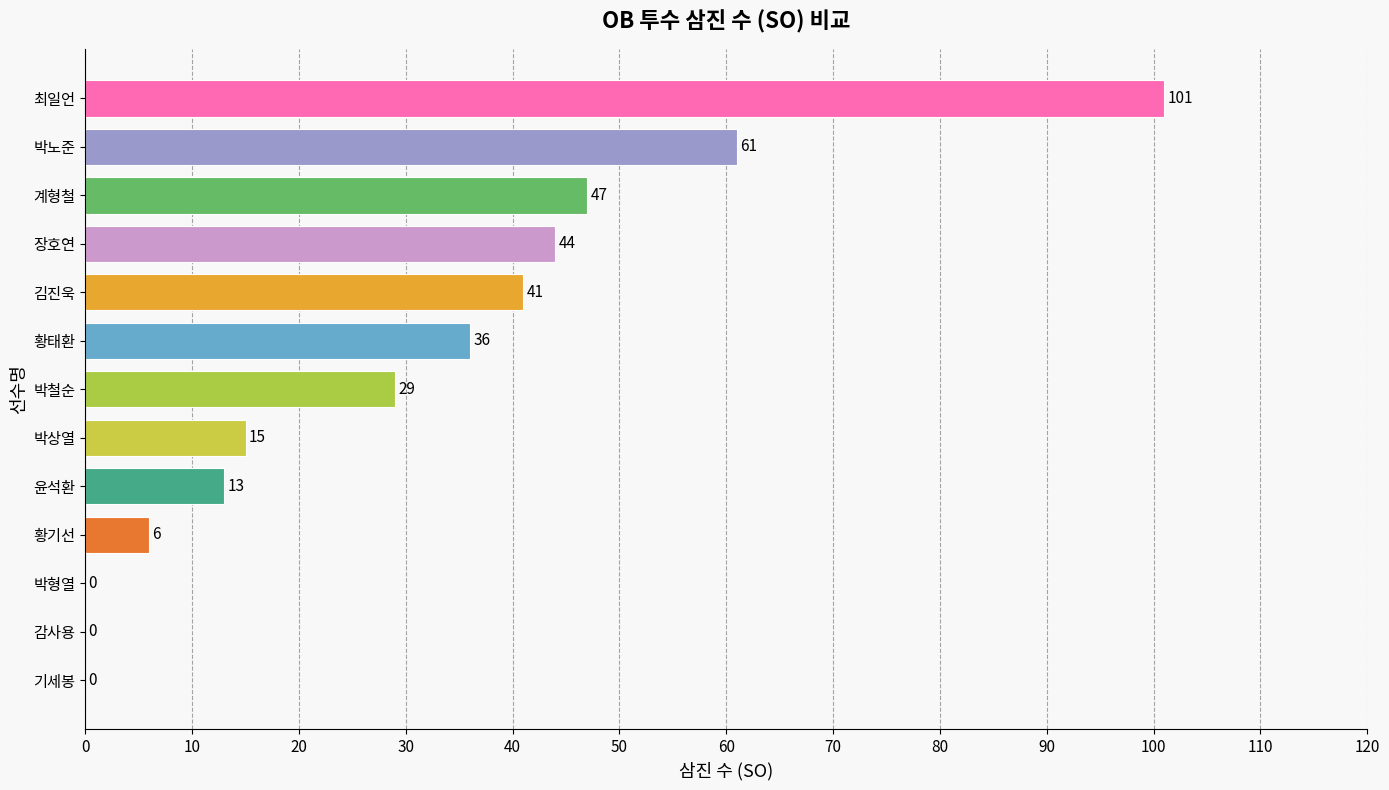

Reading top to bottom, extract all data points from this chart.

최일언=101	박노준=61	계형철=47	장호연=44	김진욱=41	황태환=36	박철순=29	박상열=15	윤석환=13	황기선=6	박형열=0	감사용=0	기세봉=0